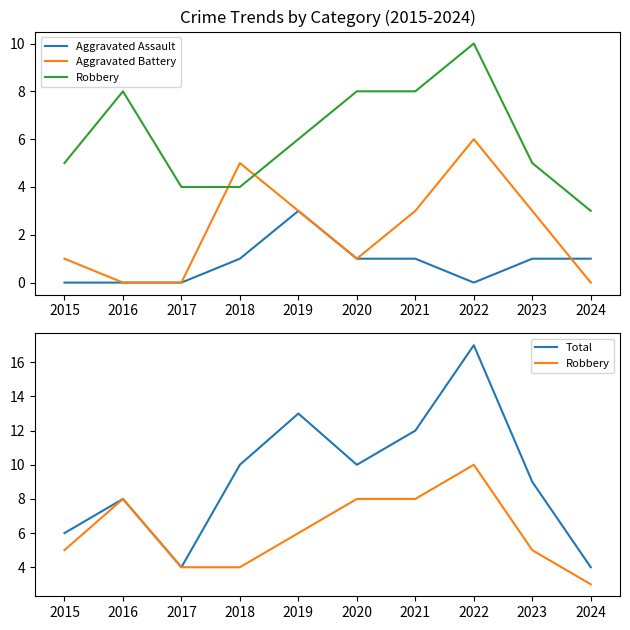

At 2022, list the series in order from smallest to largest.

Aggravated Assault, Aggravated Battery, Robbery, Total